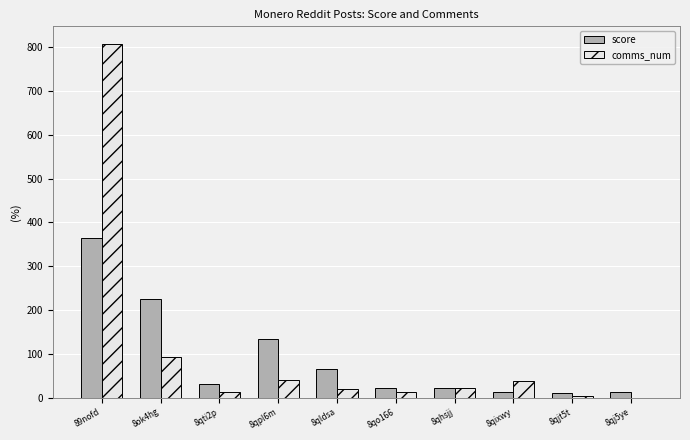

At which label is score closest to 187?

8ok4hg